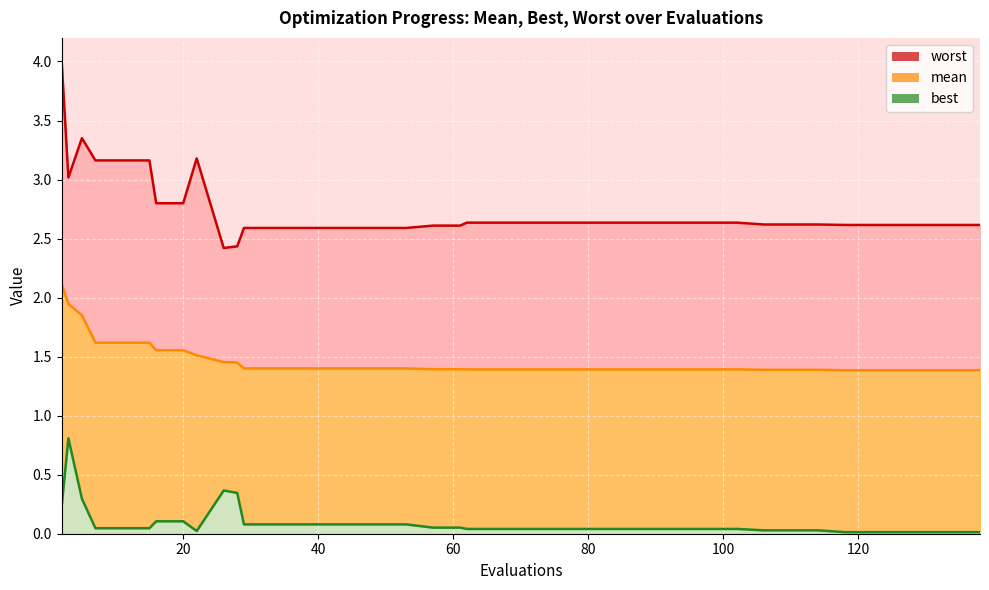

Does the chart display data point markers on the line(s)?

No